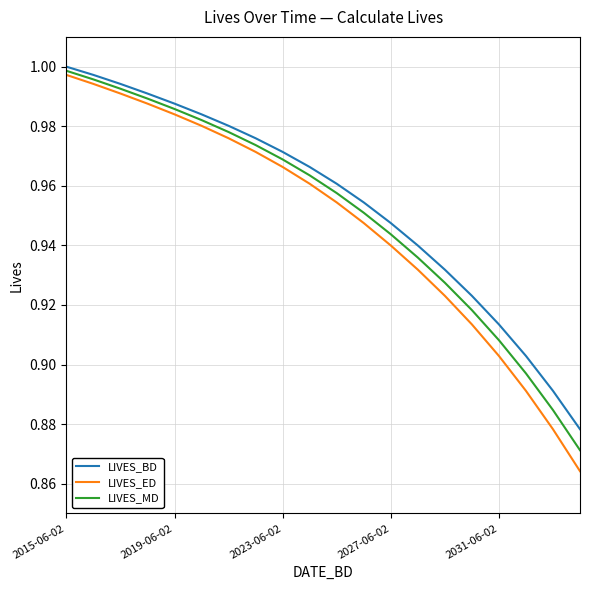

How many series are shown in this chart?

3